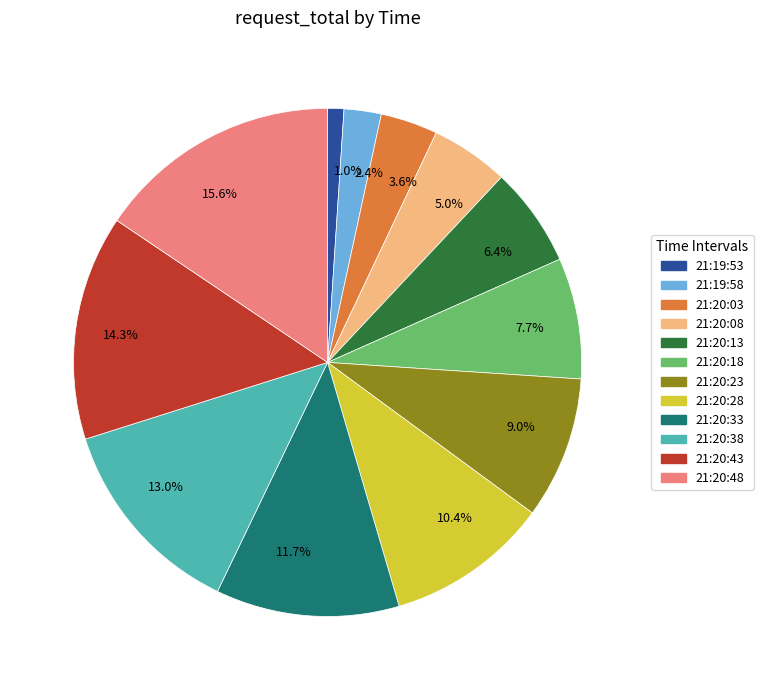

Does any single category account for the majority?

No